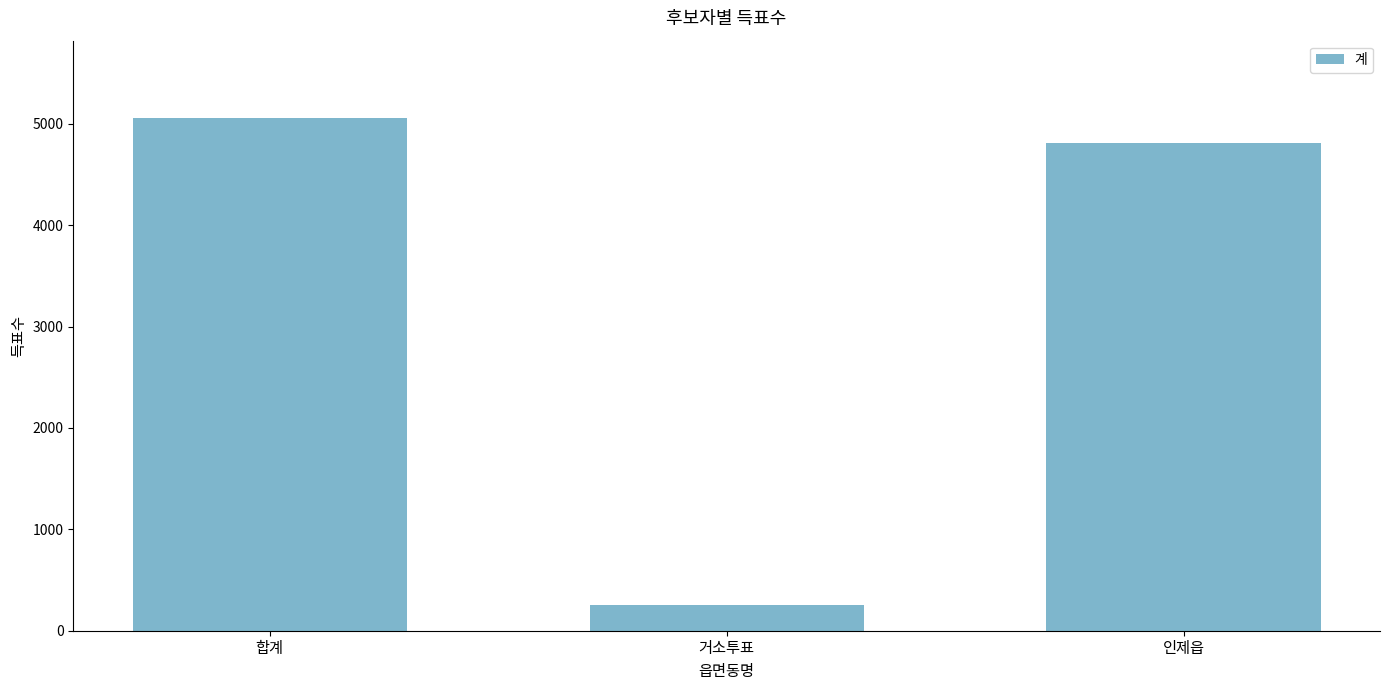

How many bars are there in total?

3